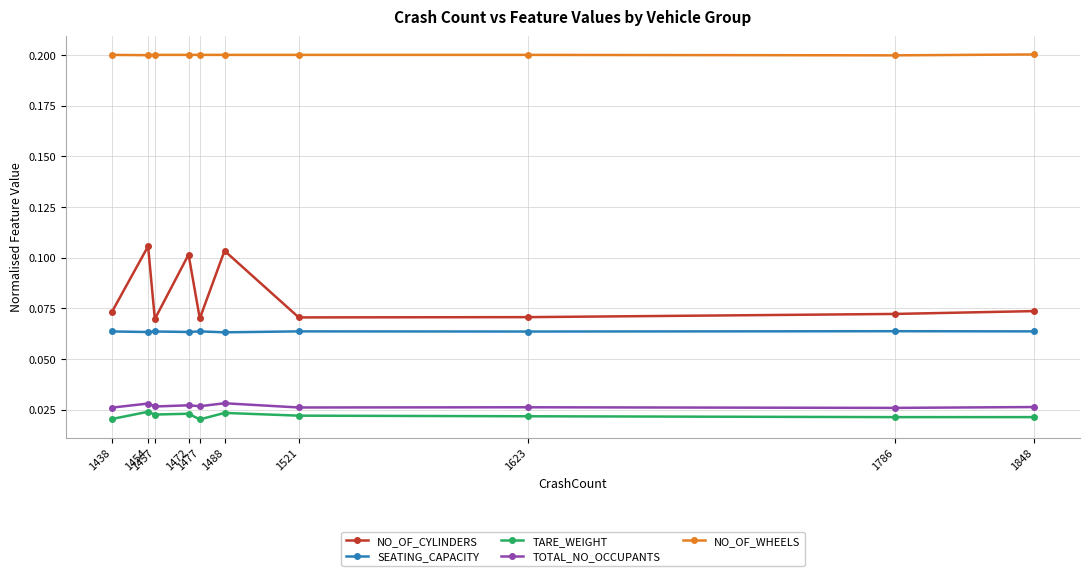

What is the greatest value displayed?

0.2